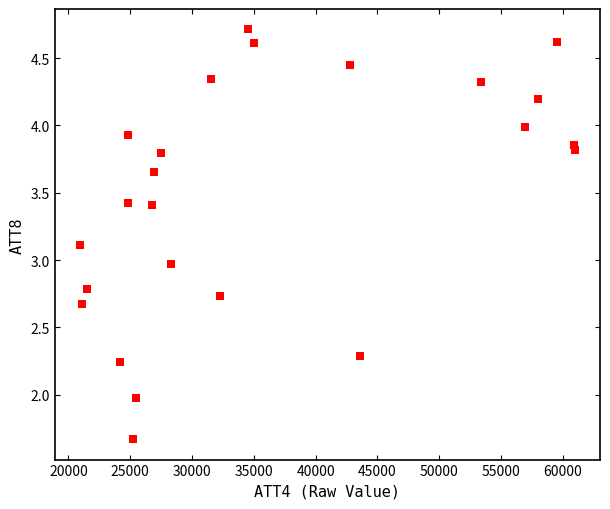

What is the range of X values (max minus min)?

40100.0